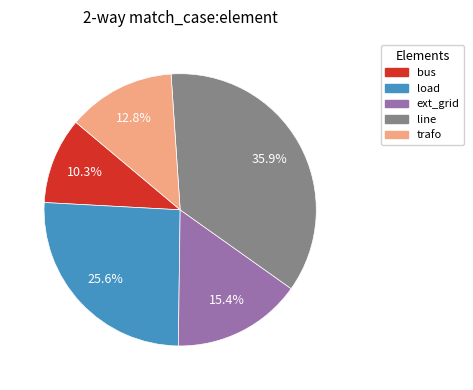

Combined, do bus and line account for over 50%?

No